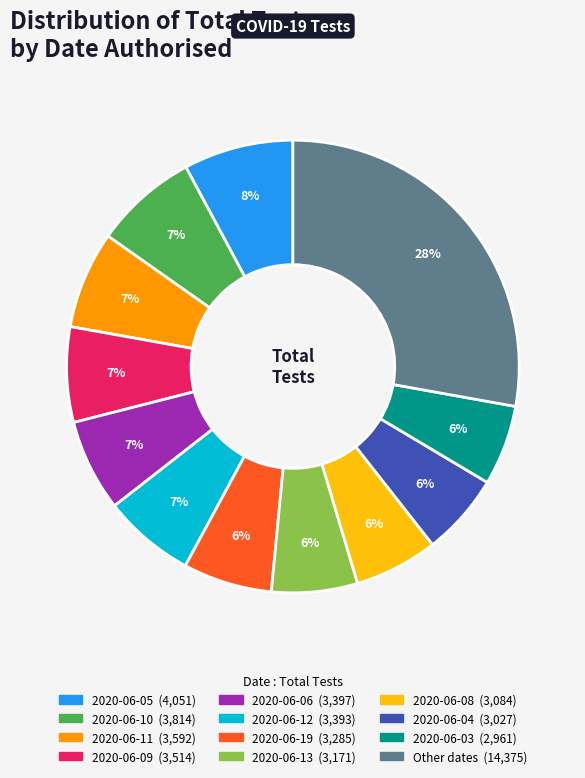

Does any single category account for the majority?

No